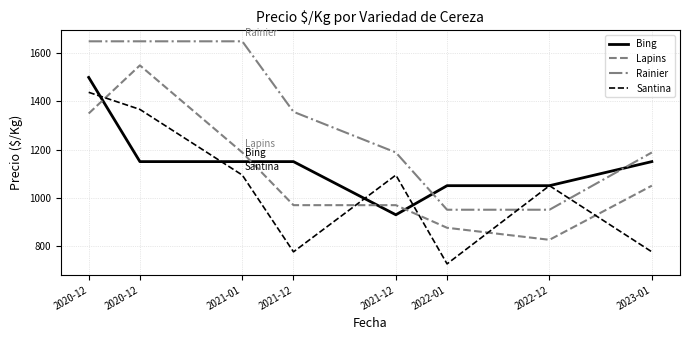

Is the value of Santina at 2021-12 greater than the value of Lapins at 2021-12?

No